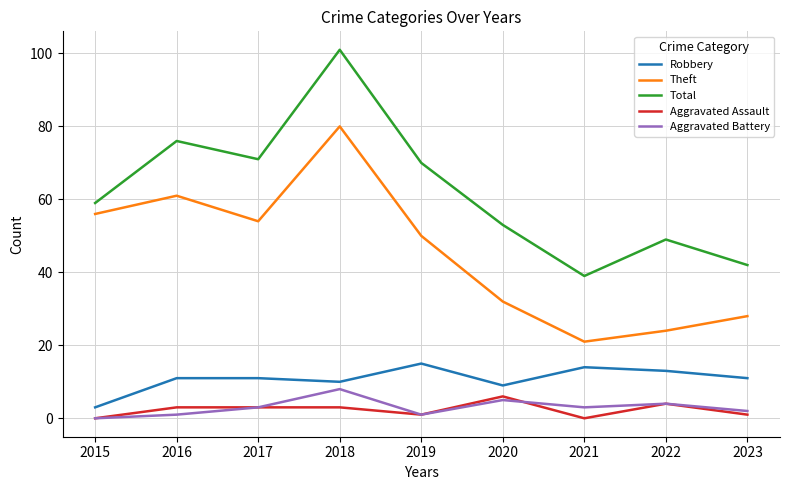

What is the approximate value of Robbery at 2015?

3